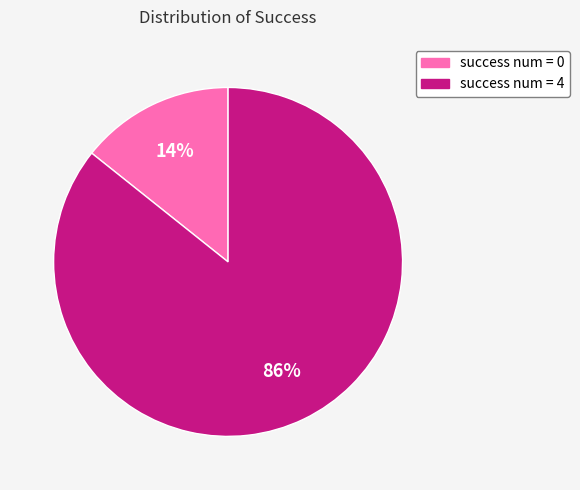

How many slices are in this pie chart?

2